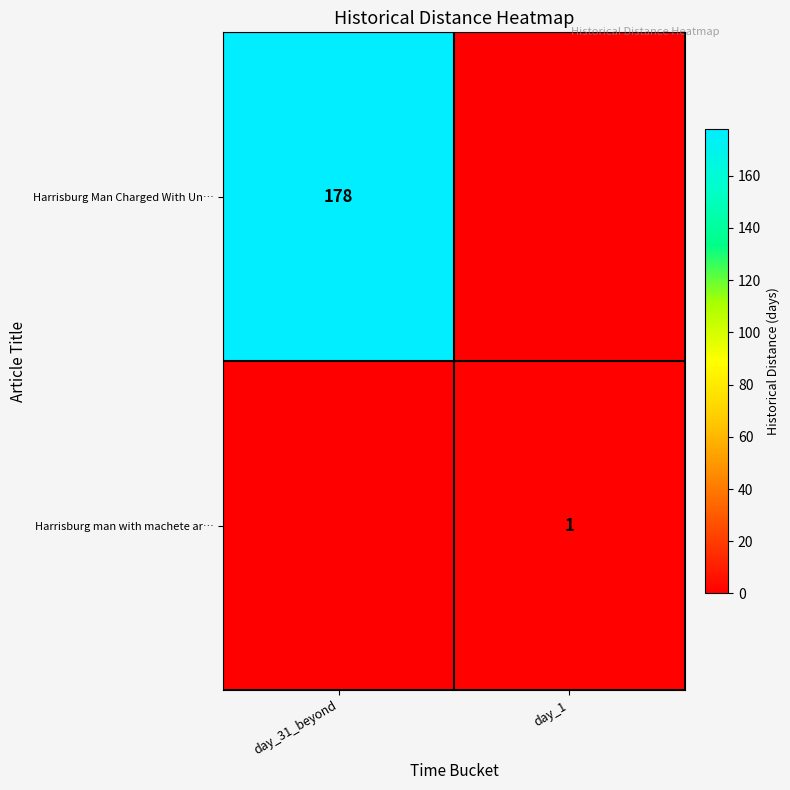

The value of Harrisburg Man Charged With Un… at day_31_beyond is 178. True or false?

True